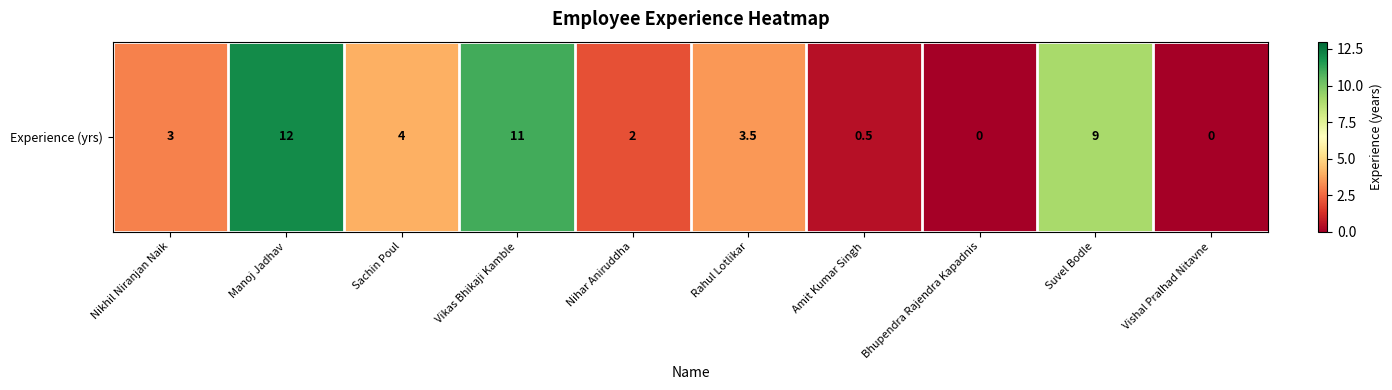

What is the ratio of the value at Amit Kumar Singh to the value at Sachin Poul?

0.1